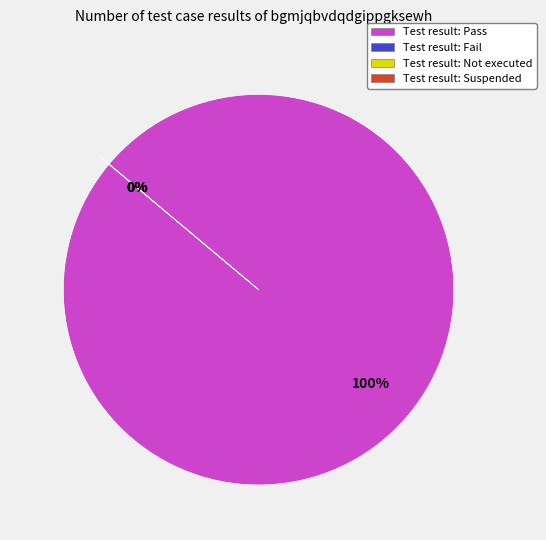

How many segments does this pie chart have?

4